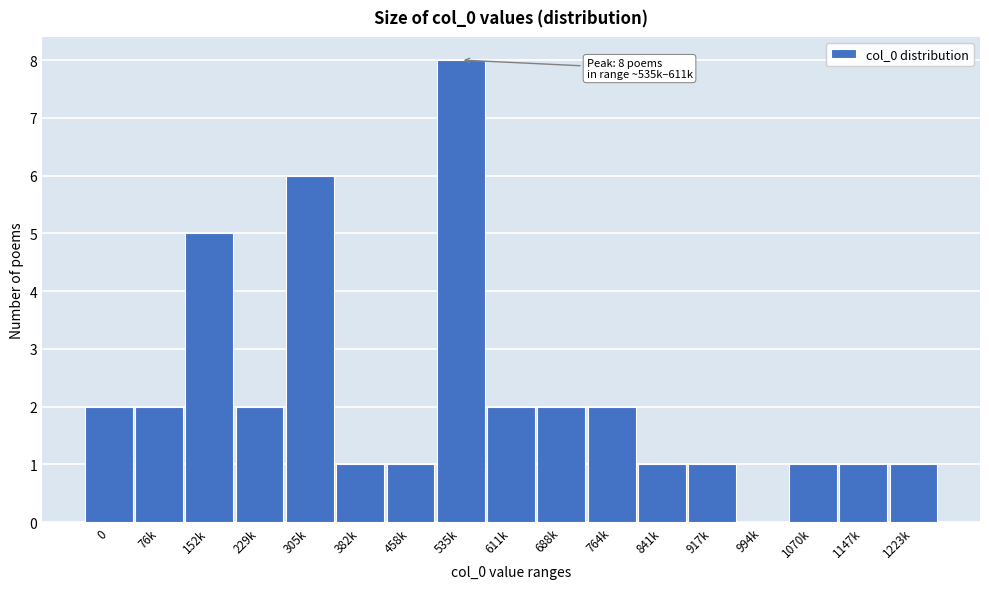

Reading left to right, transcribe all the data shown in this chart.

0=2	76k=2	152k=5	229k=2	305k=6	382k=1	458k=1	535k=8	611k=2	688k=2	764k=2	841k=1	917k=1	994k=0	1070k=1	1147k=1	1223k=1